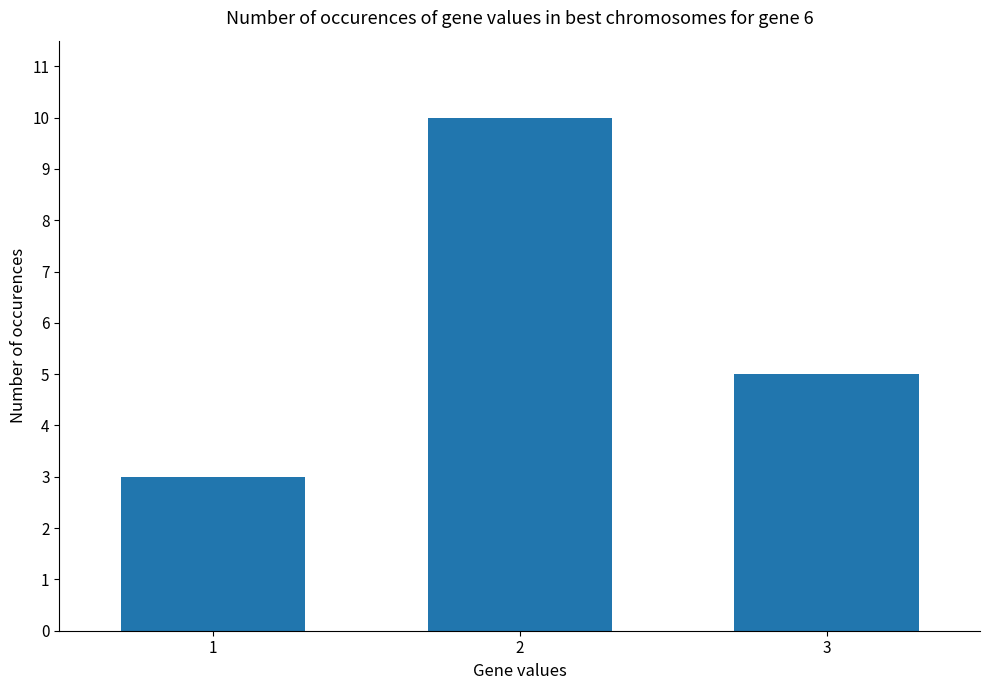

What is the sum of the values at 3 and 1?

8